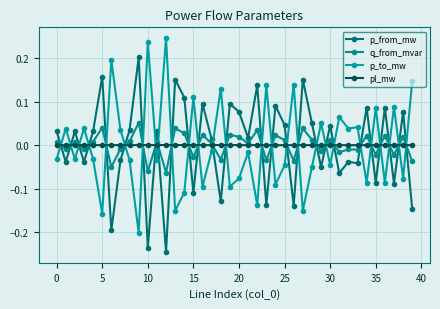

Does the chart display data point markers on the line(s)?

Yes